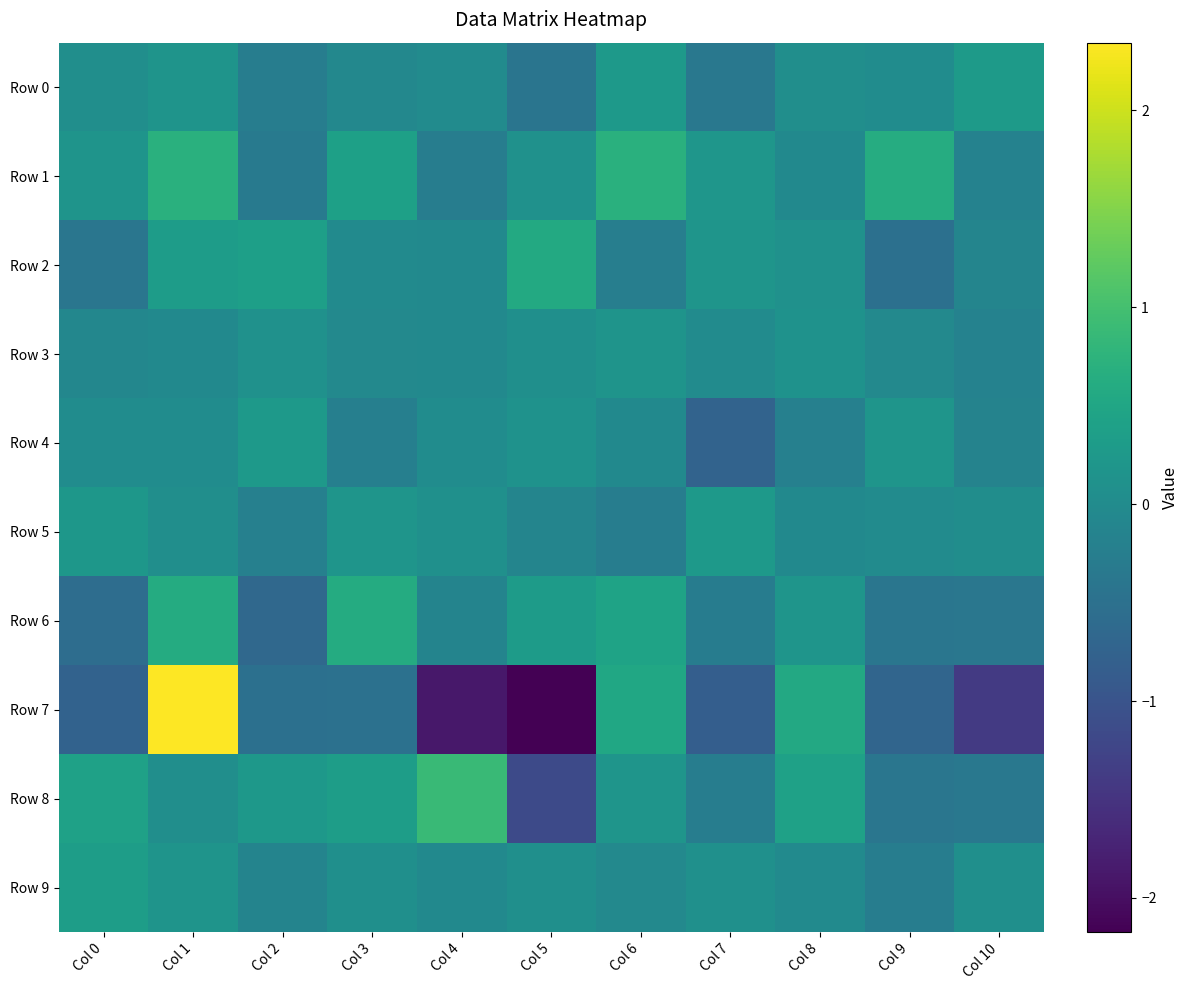

Which series has the largest total across all categories?

Row 1